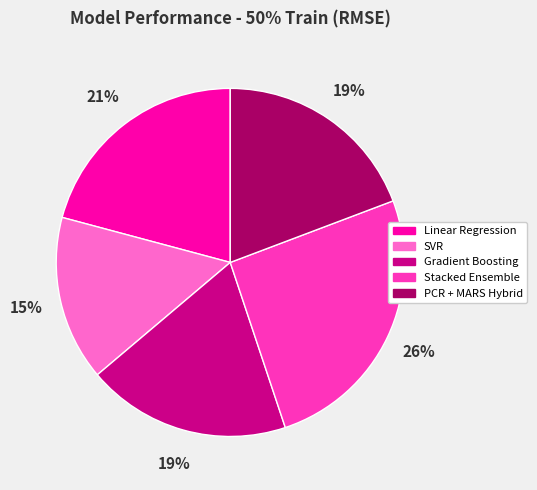

Is it true that SVR is 5% of the pie?

False